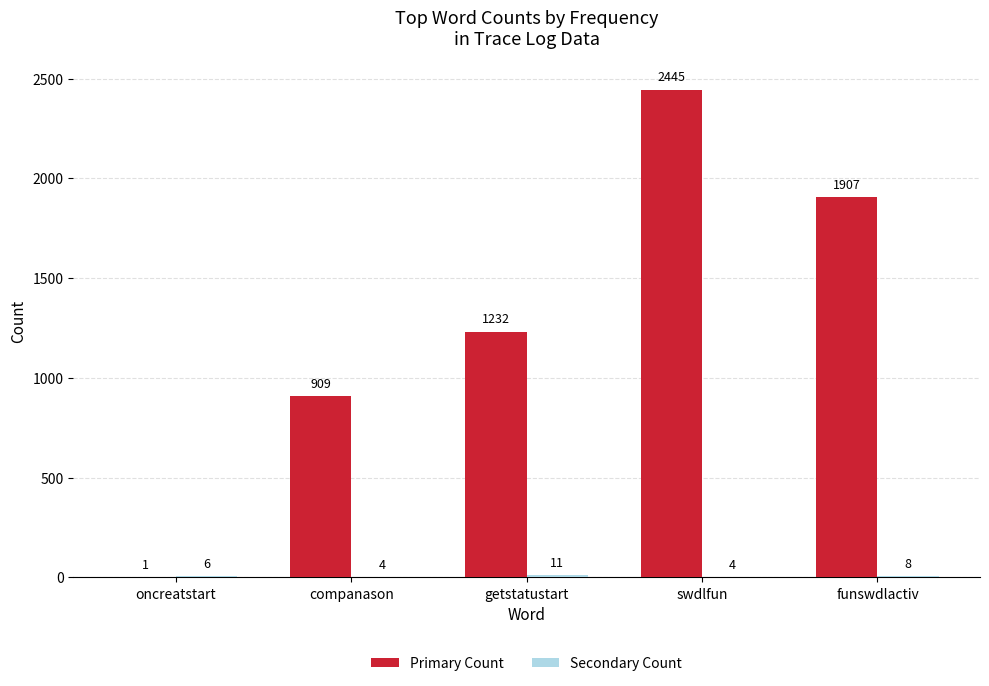

Which series has the largest total across all categories?

Primary Count